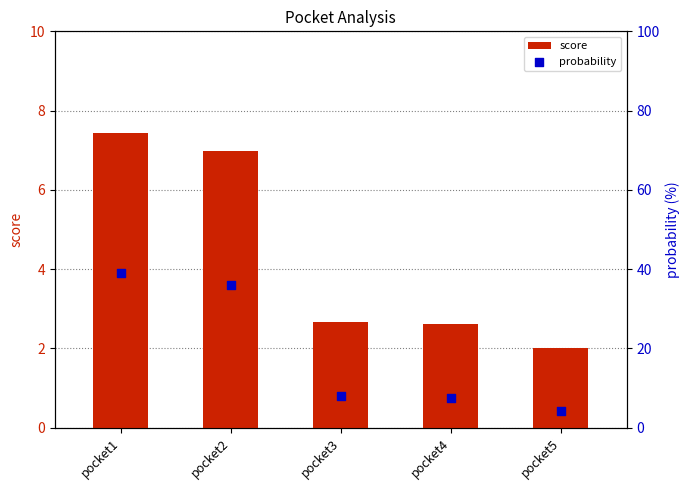

What are all the series names shown in the legend?

score, probability